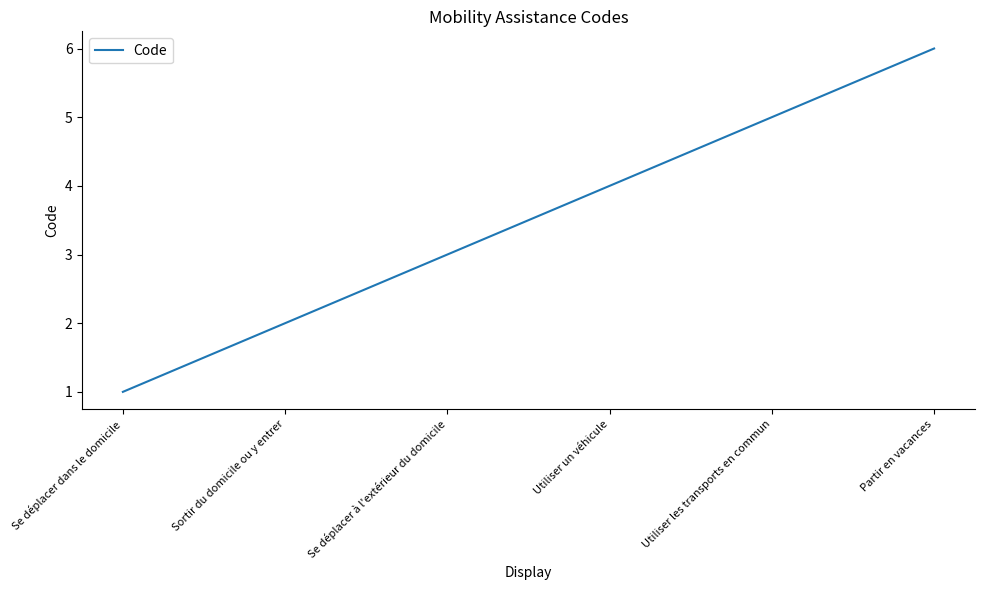

What position from the left is Se déplacer dans le domicile?

1